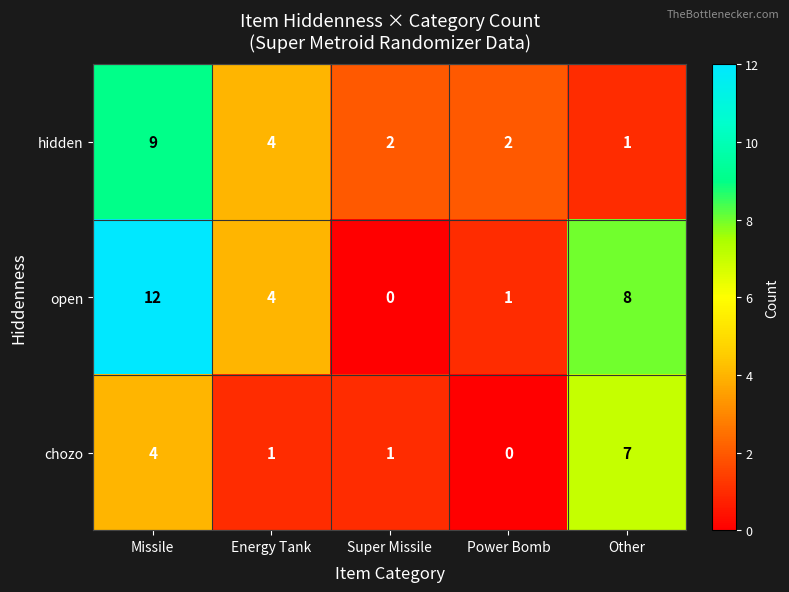

The chozo series shows 7 at Other. True or false?

True